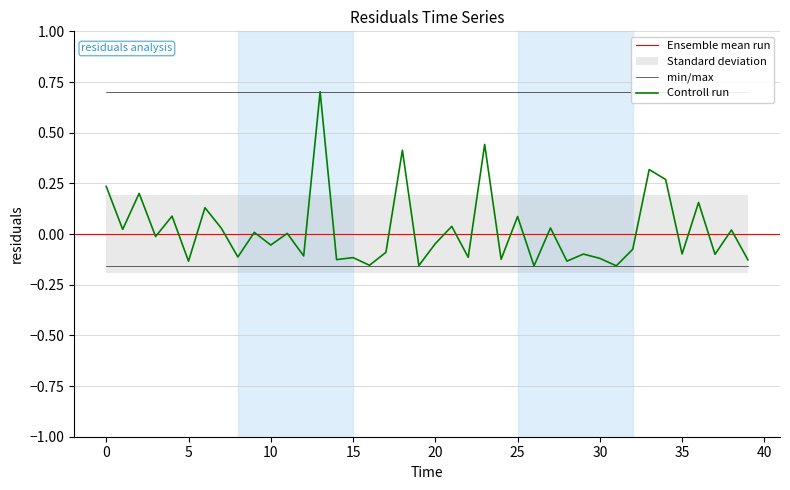

Reading left to right, list all the values displayed in this chart.

0.0=0.2	1.0=0.0	2.0=0.2	3.0=-0.0	4.0=0.1	5.0=-0.1	6.0=0.1	7.0=0.0	8.0=-0.1	9.0=0.0	10.0=-0.1	11.0=0.0	12.0=-0.1	13.0=0.7	14.0=-0.1	15.0=-0.1	16.0=-0.2	17.0=-0.1	18.0=0.4	19.0=-0.2	20.0=-0.0	21.0=0.0	22.0=-0.1	23.0=0.4	24.0=-0.1	25.0=0.1	26.0=-0.2	27.0=0.0	28.0=-0.1	29.0=-0.1	30.0=-0.1	31.0=-0.2	32.0=-0.1	33.0=0.3	34.0=0.3	35.0=-0.1	36.0=0.2	37.0=-0.1	38.0=0.0	39.0=-0.1